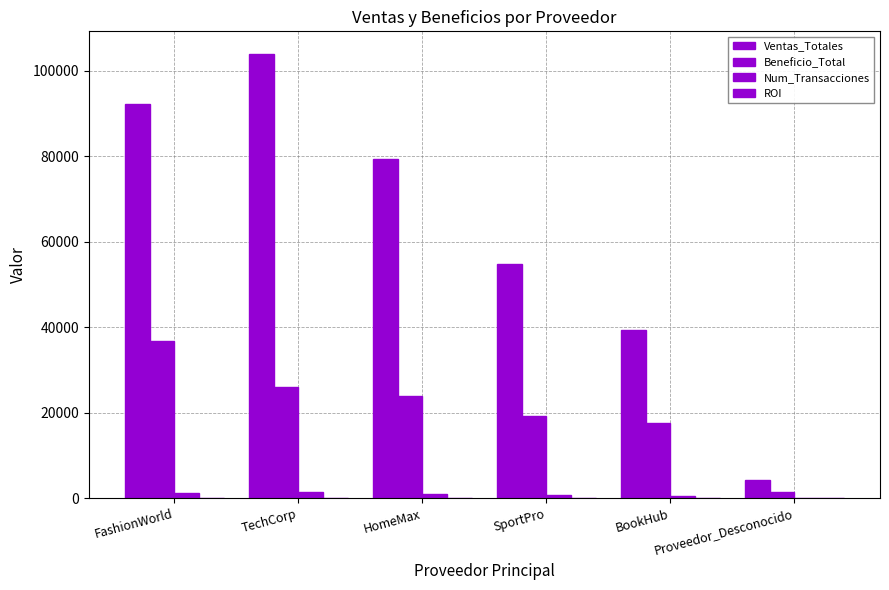

How many data points in Beneficio_Total are above 23789?

3